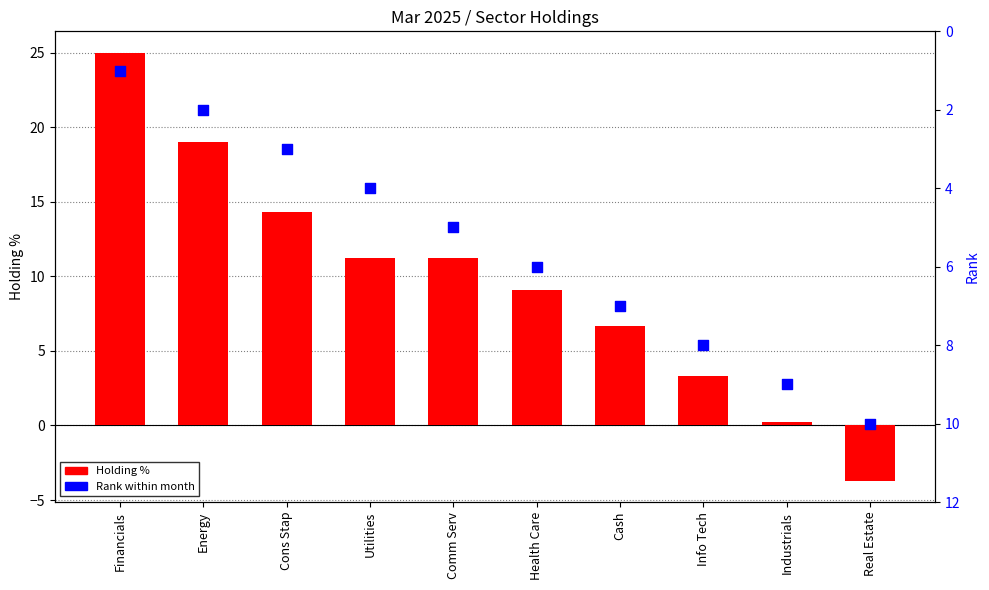

Which series contains the highest Y value?

Holding %